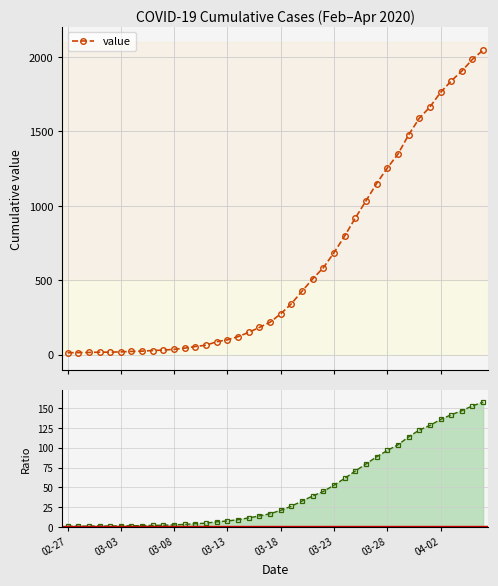

True or false: Ratio to first value and value cross at least once.

False